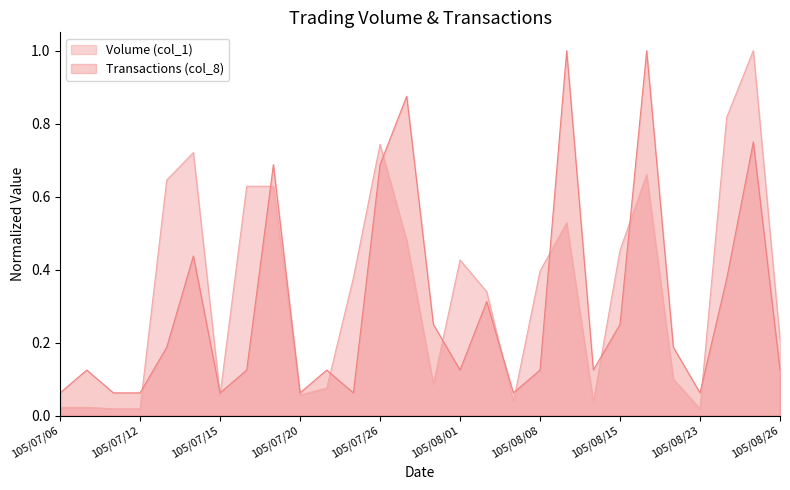

What is the label of the 13th point from the right?

105/08/01